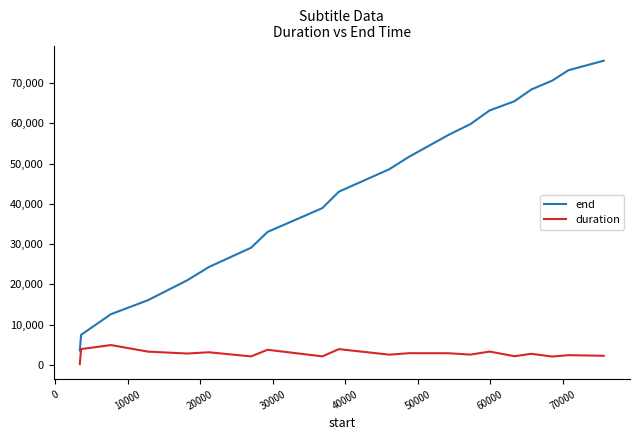

At how many categories does at least one series exceed 384?

20